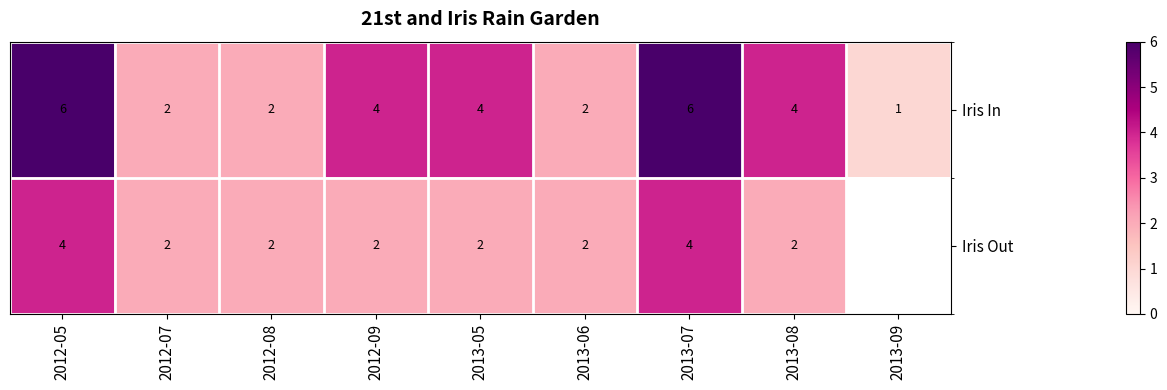

The value of Iris In at 2013-09 is 1. True or false?

True